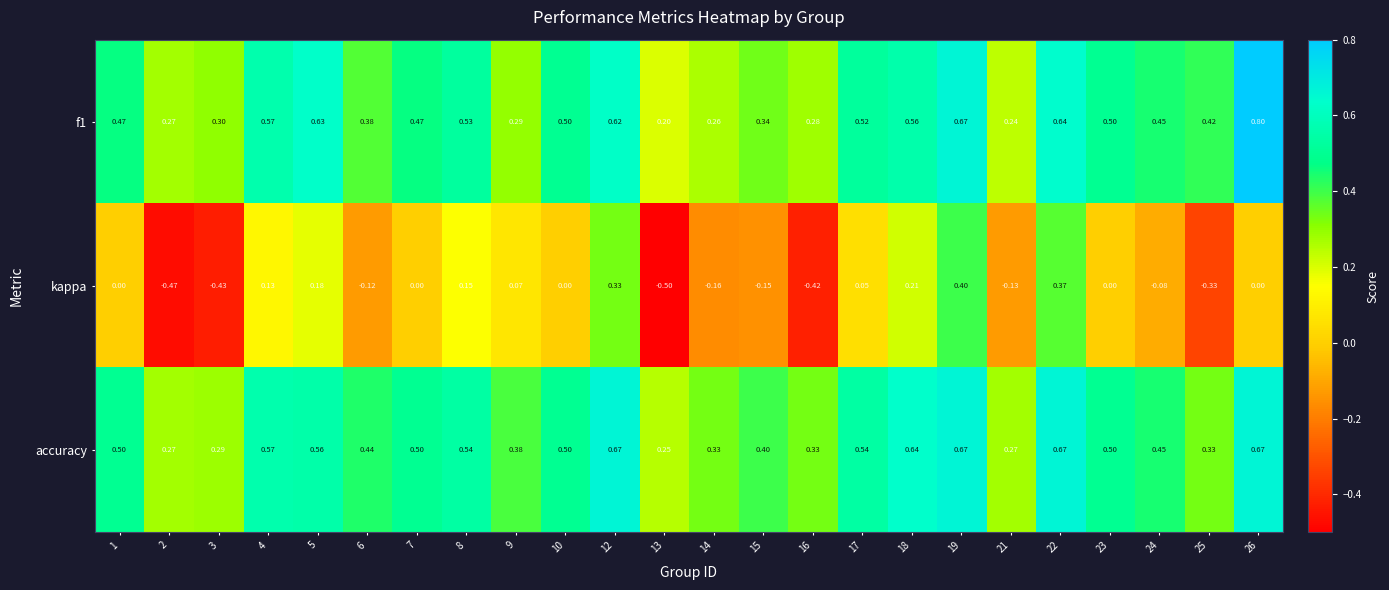

How many data points in kappa are less than 0?

10